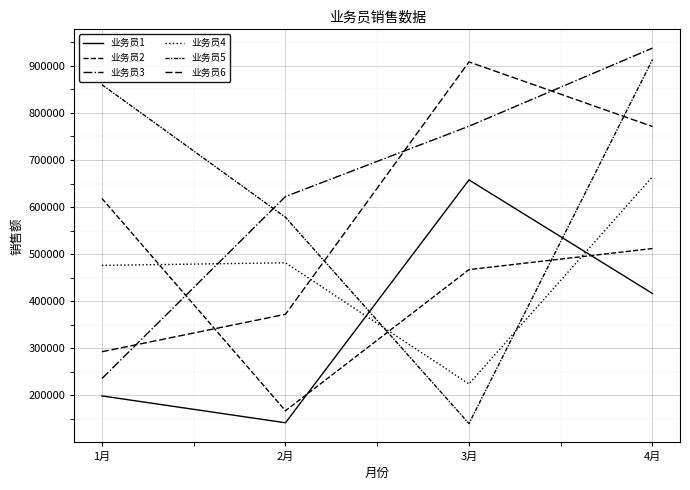

How many interior local valleys does the 业务员1 series have?

1